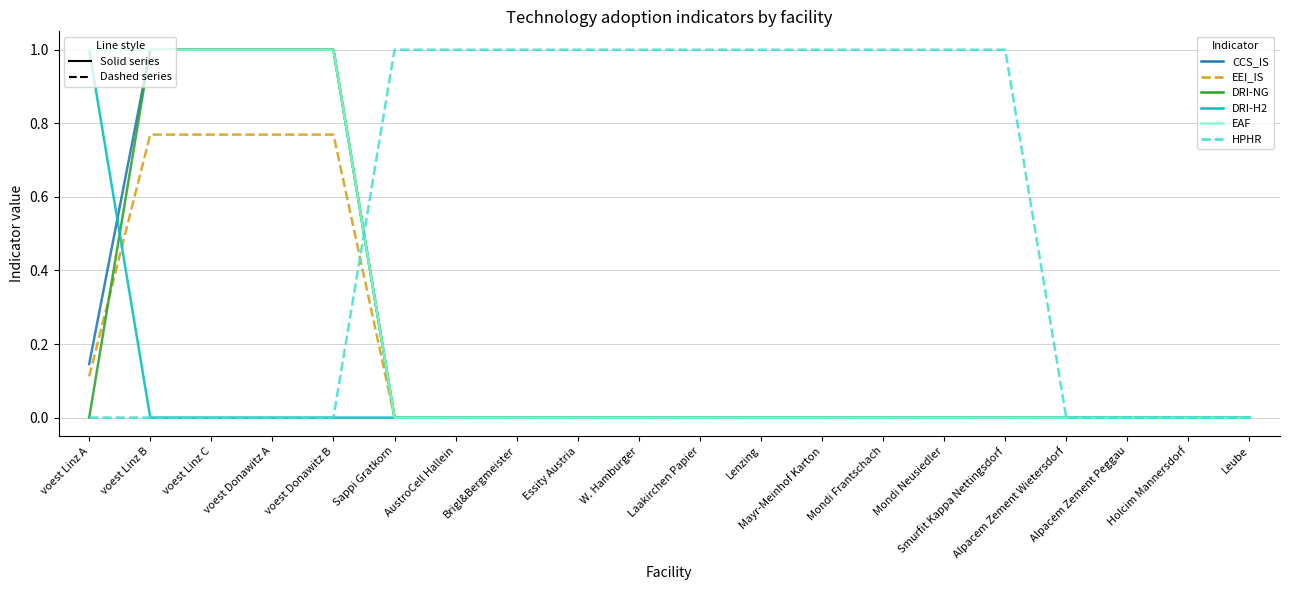

What is the greatest value displayed?

1.0